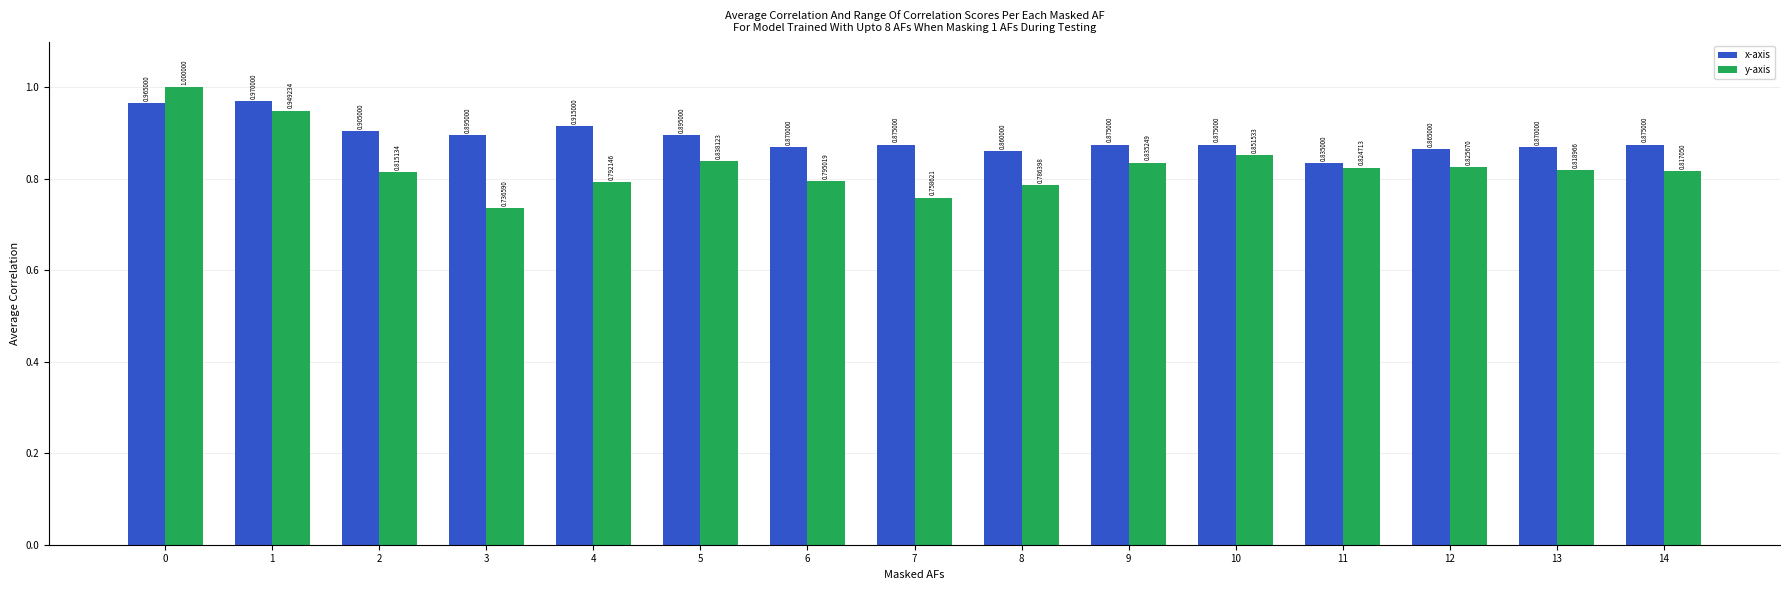

Is it true that x-axis equals 0.2 at 12?

False